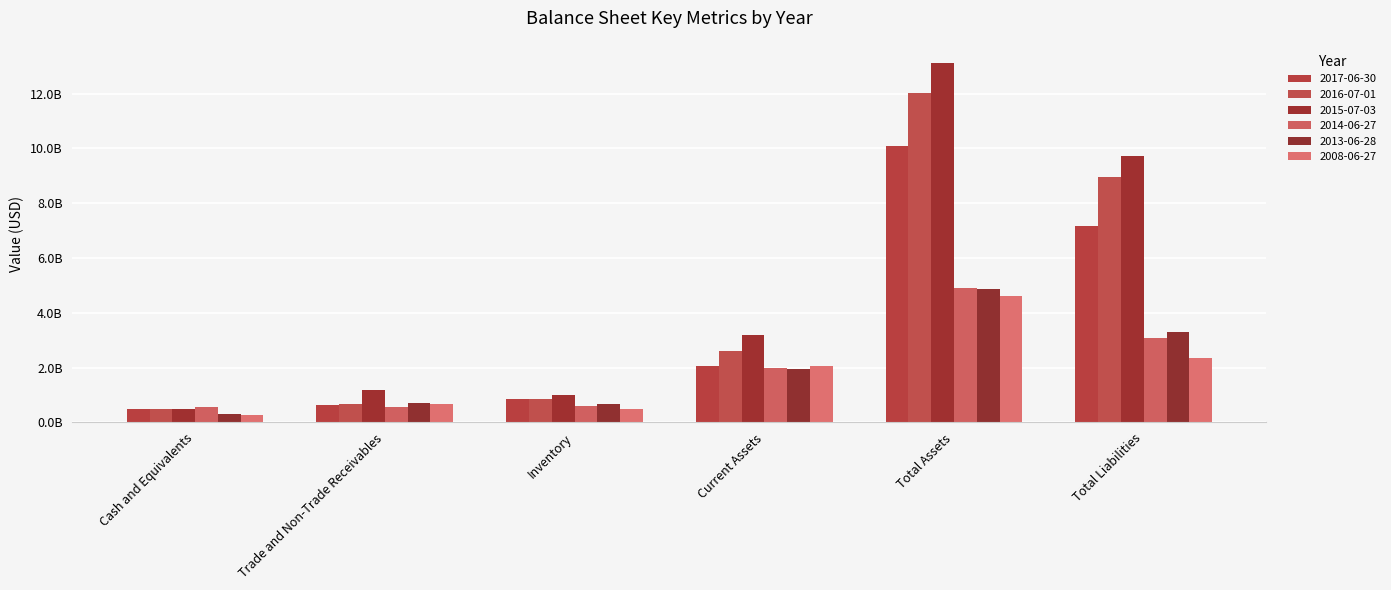

The 2014-06-27 series shows 952483733 at Trade and Non-Trade Receivables. True or false?

False